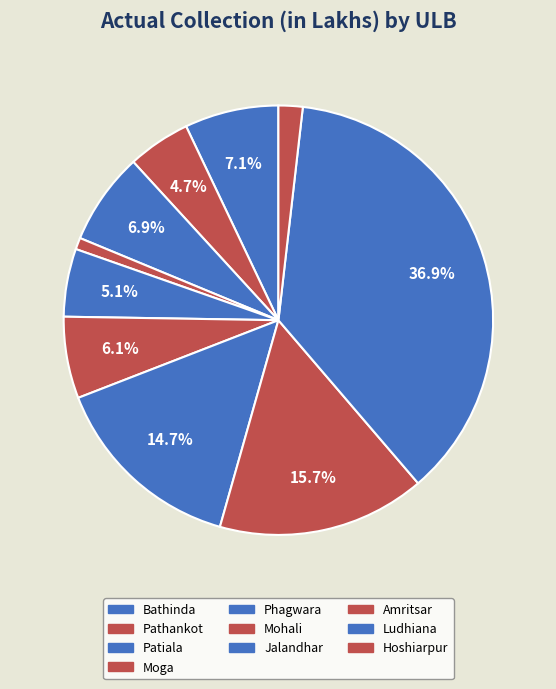

What is the ratio of the value at Patiala to the value at Jalandhar?

0.5